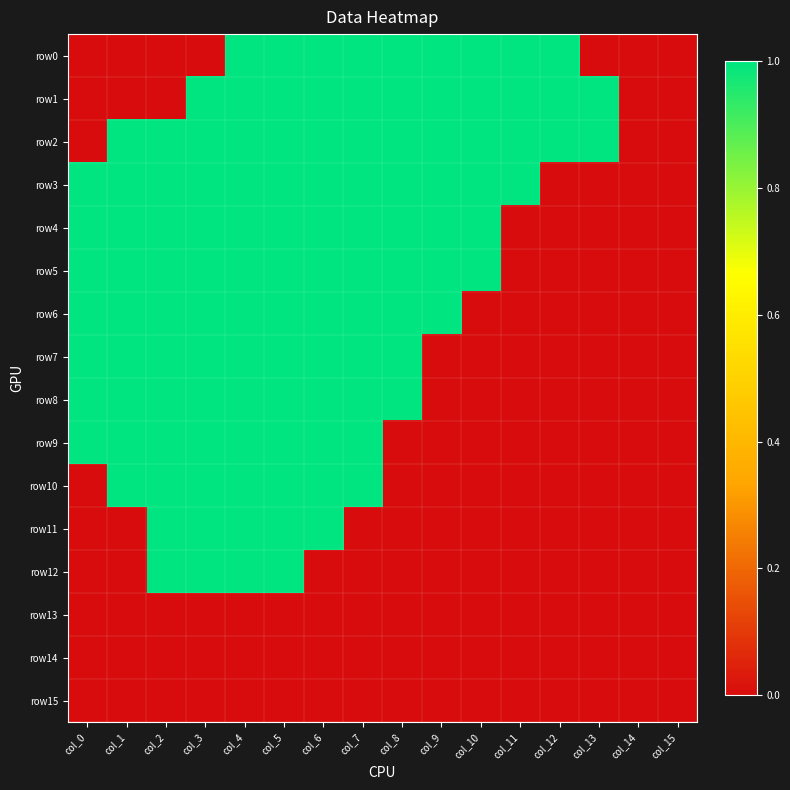

Between col_4 and col_14, which series saw the biggest shift?

row0